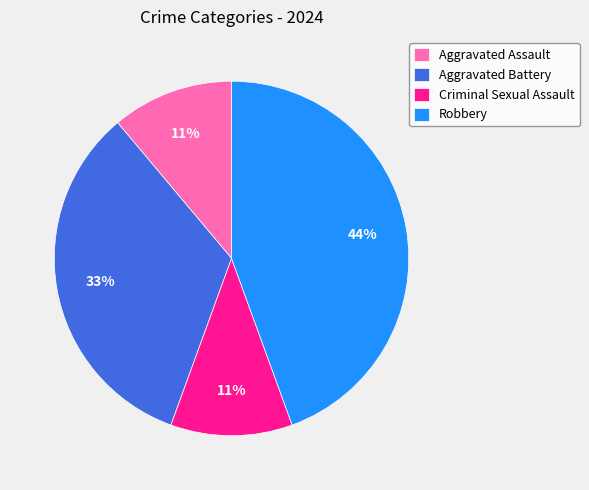

Which has a higher value, Criminal Sexual Assault or Aggravated Battery?

Aggravated Battery